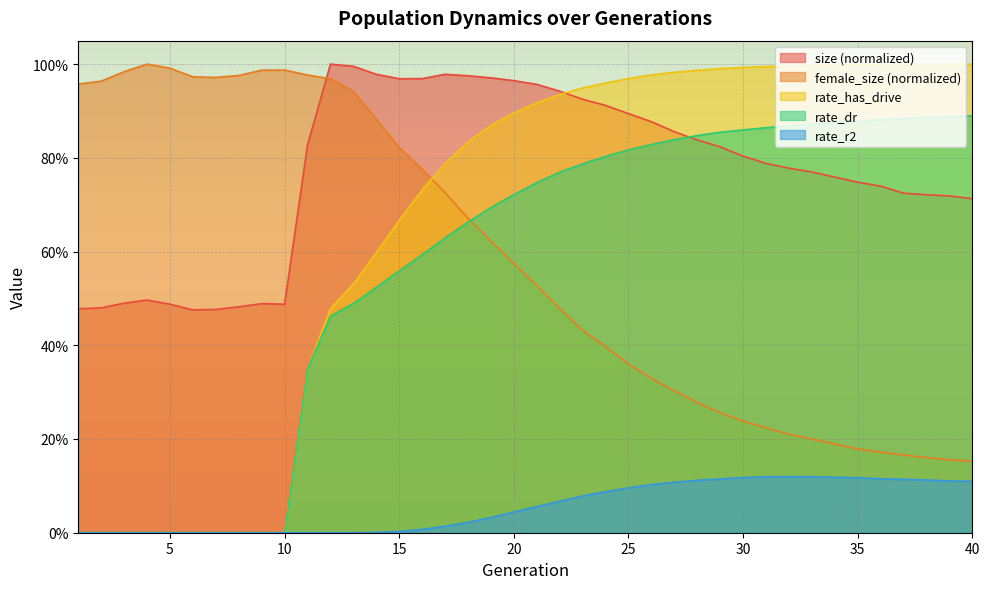

What is the greatest value displayed?

1.0